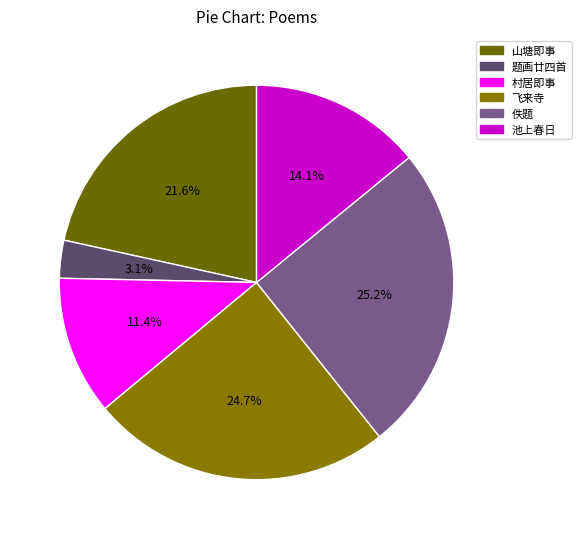

How many slices are in this pie chart?

6